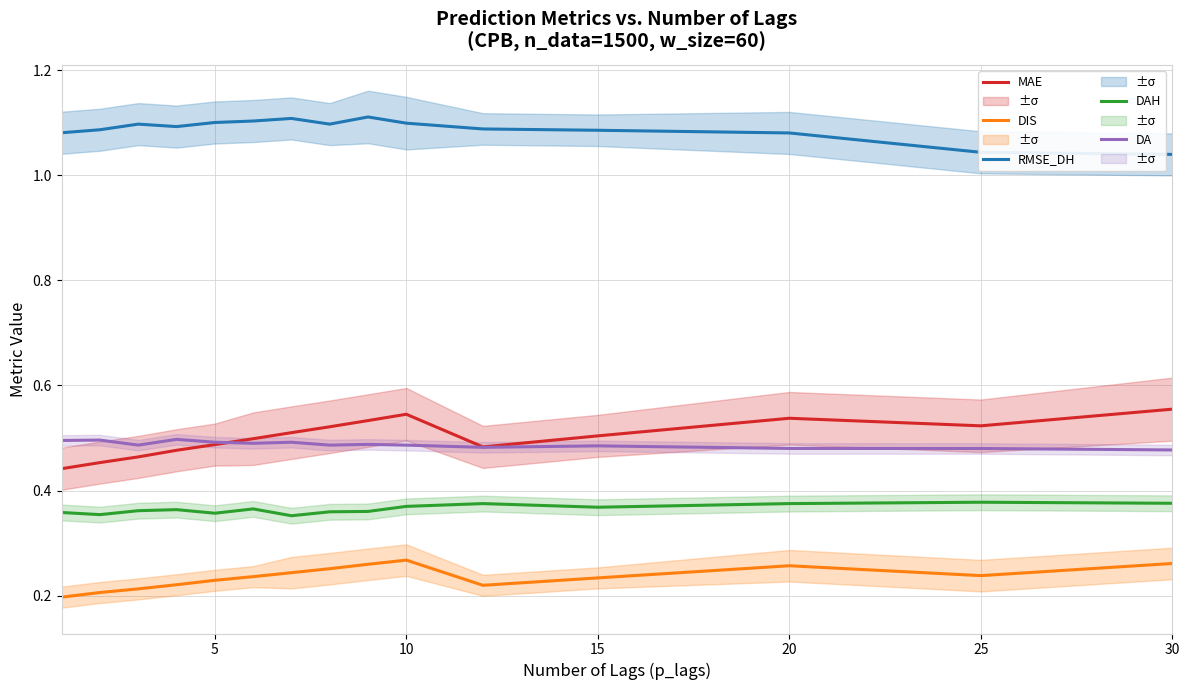

The value of MAE at 5 is 0.7. True or false?

False